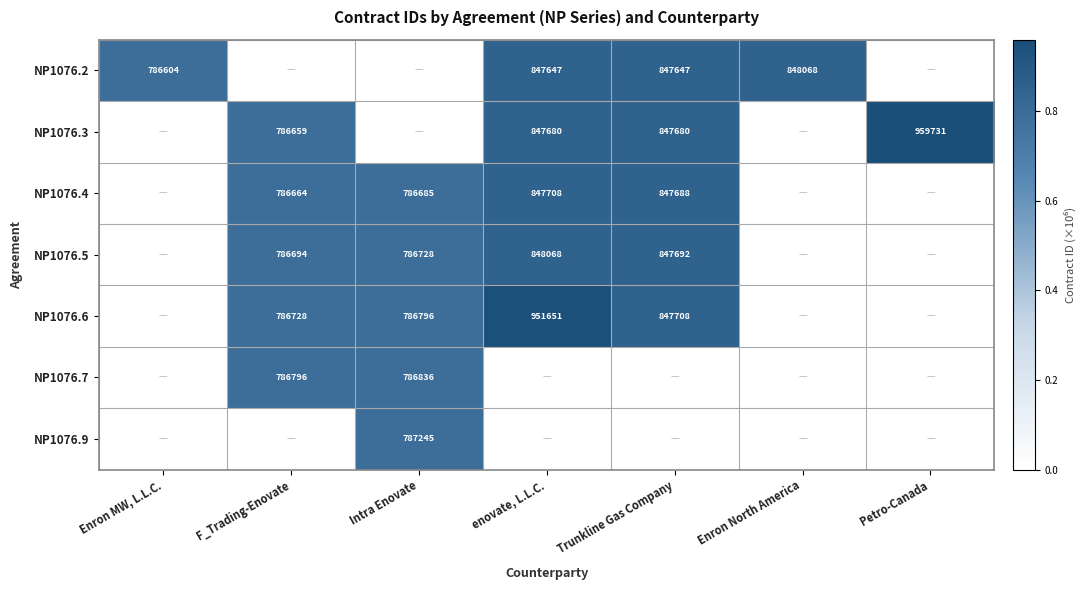

Is the value of NP1076.5 at Trunkline Gas Company greater than the value of NP1076.2 at Enron North America?

No